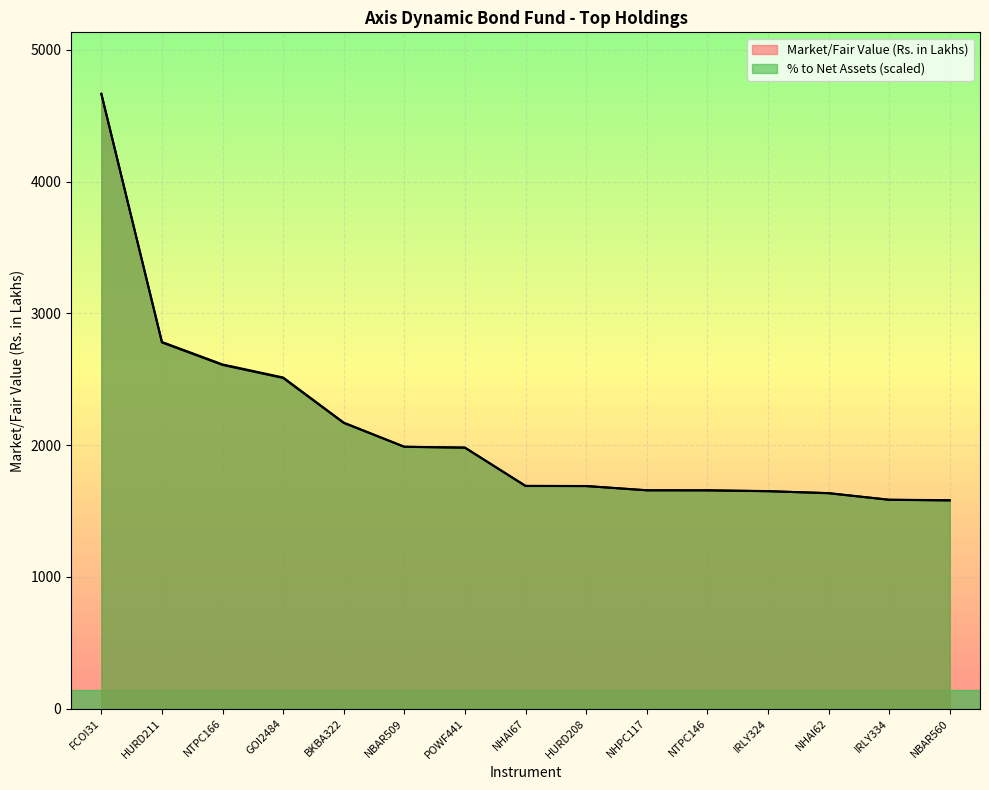

Rank the series at BKBA322 from highest to lowest value.

Market/Fair Value (Rs. in Lakhs), % to Net Assets